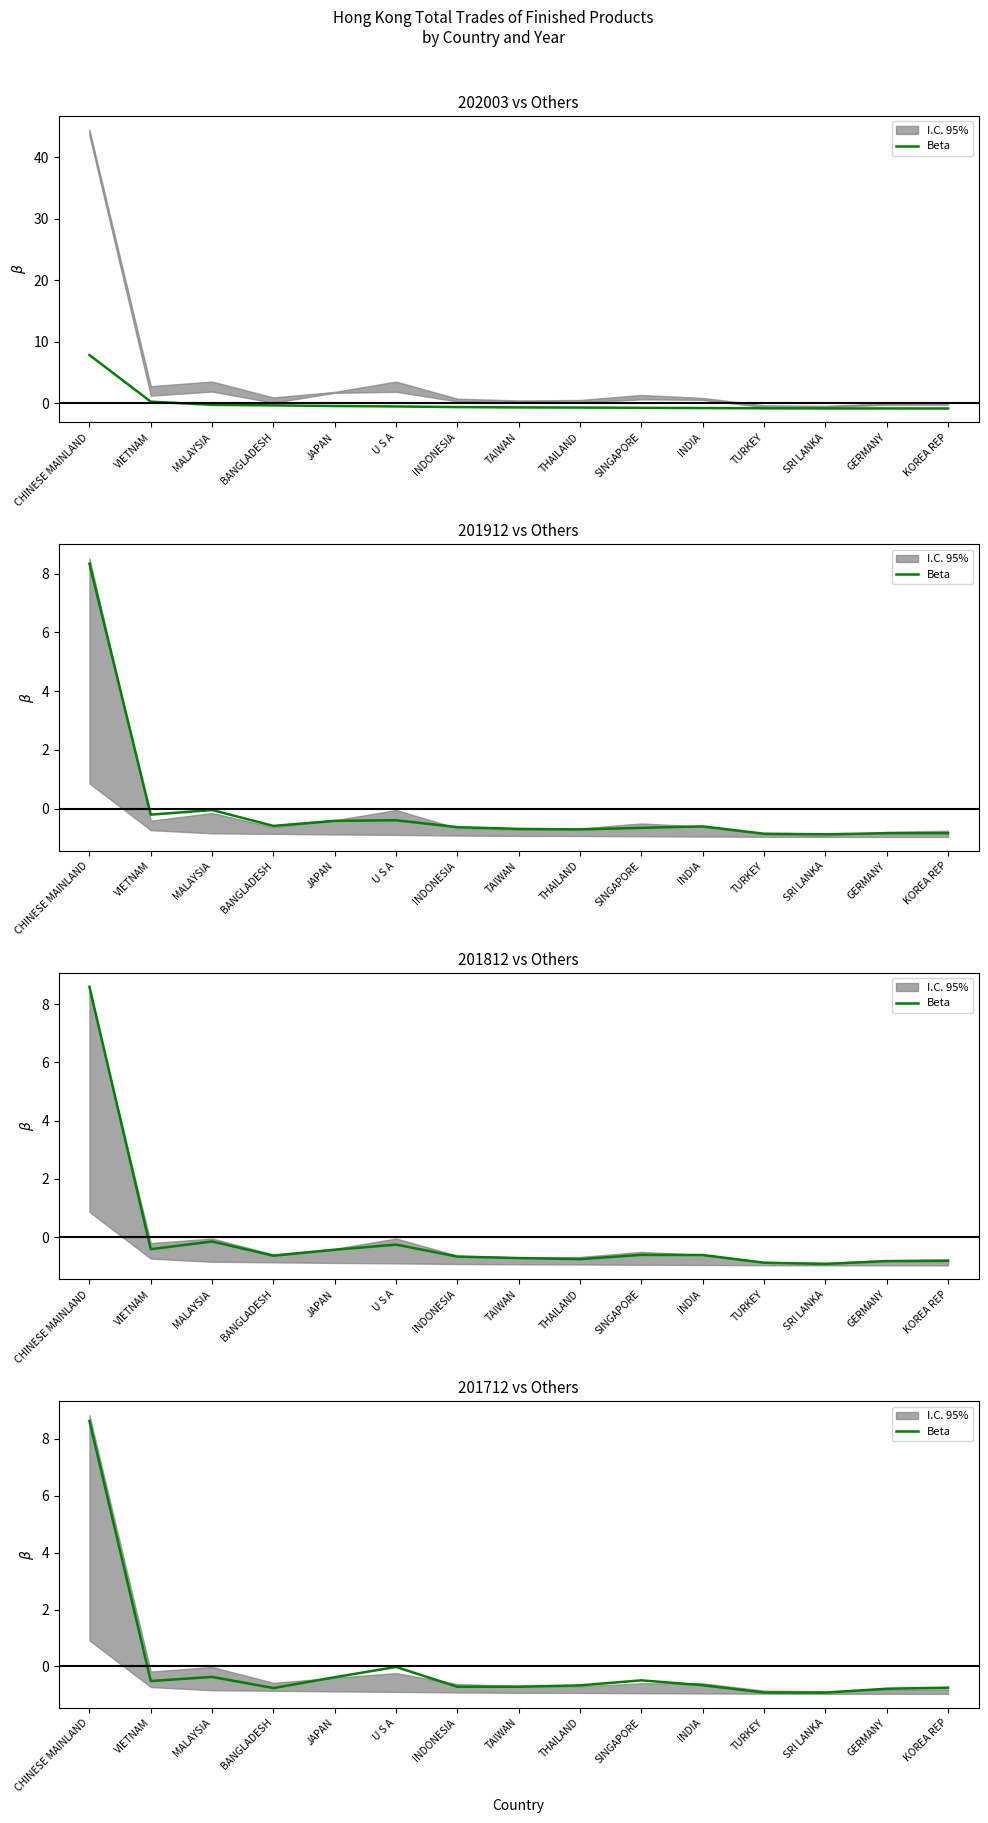

How many positive values are there?

1